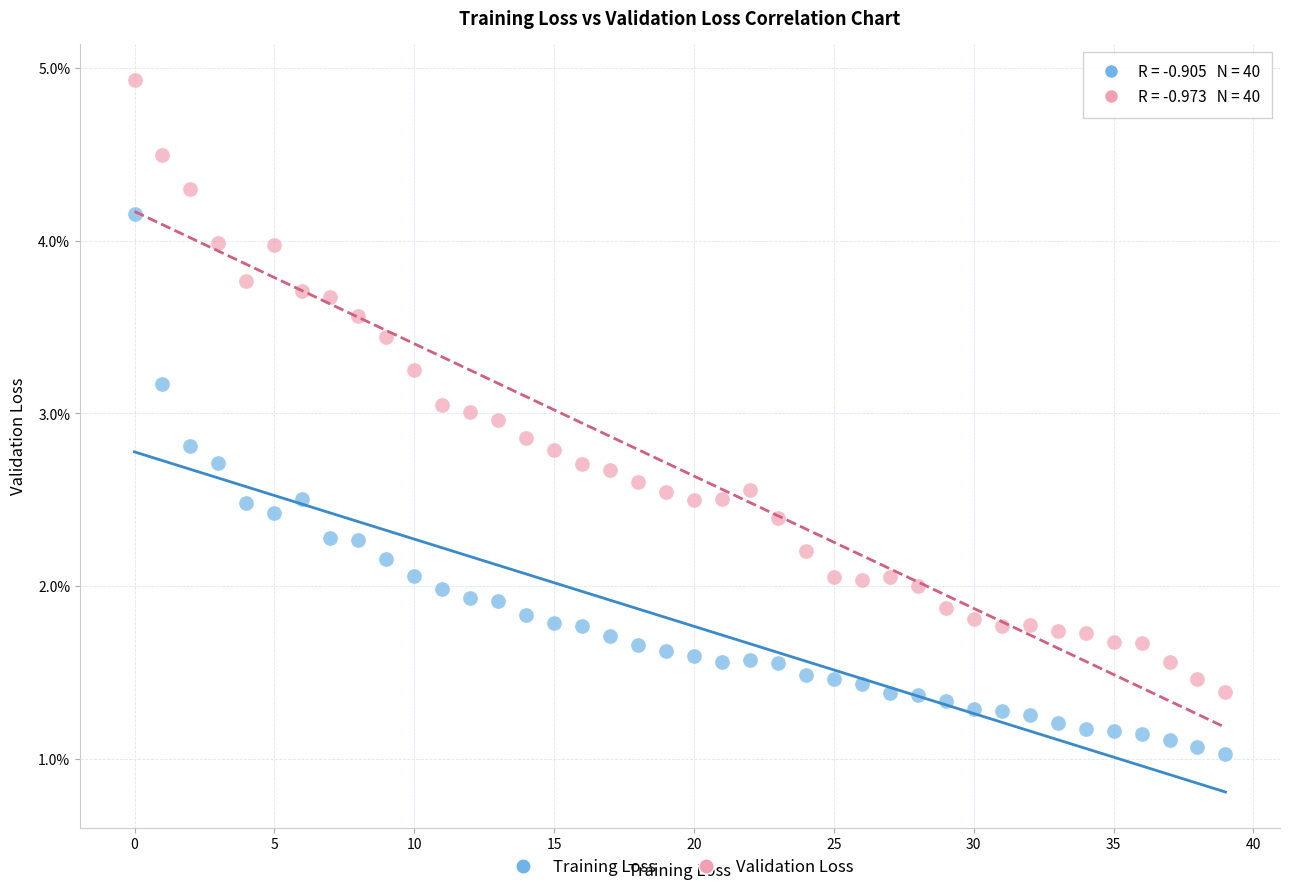

Which series contains the lowest Y value?

Training Loss